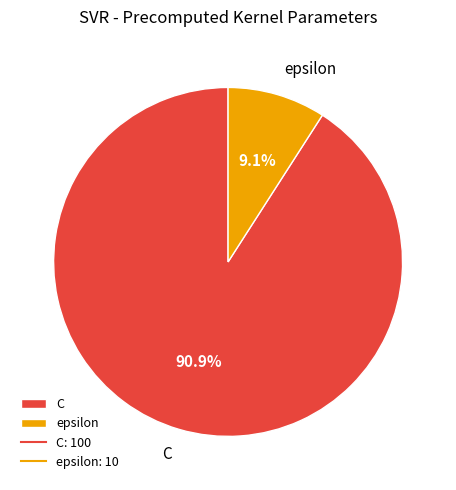

To the nearest percent, what is the average slice percentage?

50%